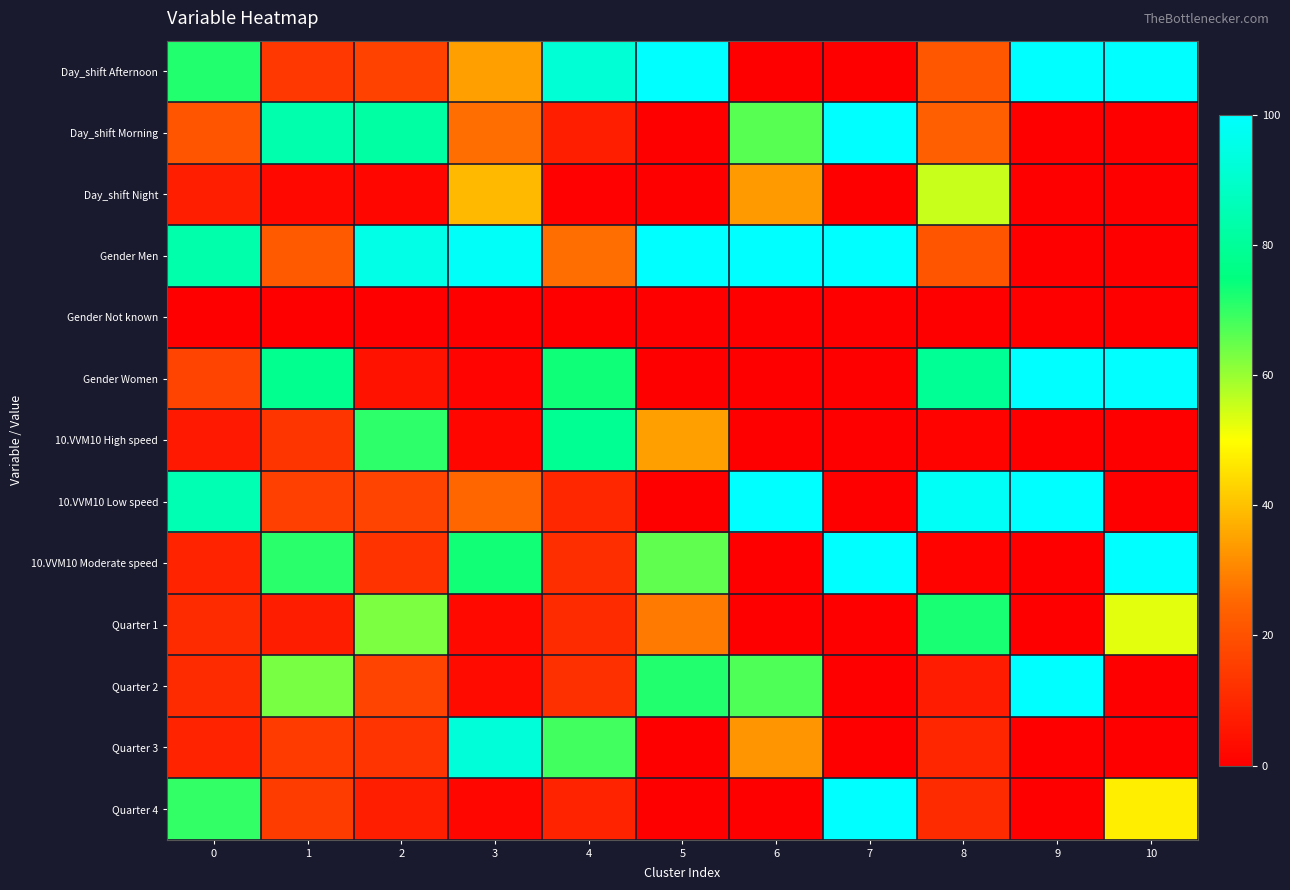

Reading left to right, extract all data points from this chart.

Day_shift Afternoon: 0=71.5	1=13.8	2=16.3	3=34.7	4=91.7	5=100.0	6=0.0	7=0.0	8=21.2	9=100.0	10=100.0
Day_shift Morning: 0=21.0	1=83.9	2=81.9	3=26.5	4=7.9	5=0.0	6=66.4	7=100.0	8=23.4	9=0.0	10=0.0
Day_shift Night: 0=7.4	1=2.3	2=1.8	3=38.8	4=0.4	5=0.0	6=33.6	7=0.0	8=55.4	9=0.0	10=0.0
Gender Men: 0=83.3	1=22.1	2=95.0	3=98.8	4=26.5	5=100.0	6=100.0	7=100.0	8=20.9	9=0.0	10=0.0
Gender Not known: 0=0.0	1=0.0	2=0.0	3=0.0	4=0.0	5=0.0	6=0.0	7=0.0	8=0.0	9=0.0	10=0.3
Gender Women: 0=16.6	1=77.9	2=4.9	3=1.2	4=73.5	5=0.0	6=0.0	7=0.0	8=79.1	9=100.0	10=99.7
10.VVM10 High speed: 0=6.3	1=13.2	2=70.7	3=1.6	4=78.6	5=34.5	6=0.0	7=0.0	8=0.8	9=0.0	10=0.0
10.VVM10 Low speed: 0=84.9	1=15.9	2=16.7	3=25.1	4=9.9	5=0.0	6=100.0	7=0.0	8=98.3	9=100.0	10=0.0
10.VVM10 Moderate speed: 0=8.8	1=70.9	2=12.7	3=73.3	4=11.5	5=65.5	6=0.0	7=100.0	8=0.8	9=0.0	10=100.0
Quarter 1: 0=10.7	1=7.3	2=62.7	3=2.4	4=10.7	5=28.4	6=0.0	7=0.0	8=72.5	9=0.0	10=52.6
Quarter 2: 0=10.7	1=63.1	2=16.6	3=3.0	4=12.0	5=71.6	6=67.4	7=0.0	8=7.2	9=100.0	10=0.0
Quarter 3: 0=8.7	1=14.6	2=12.9	3=92.5	4=68.7	5=0.0	6=32.6	7=0.0	8=9.4	9=0.0	10=0.0
Quarter 4: 0=69.9	1=15.0	2=7.8	3=2.1	4=8.6	5=0.0	6=0.0	7=100.0	8=10.9	9=0.0	10=47.4